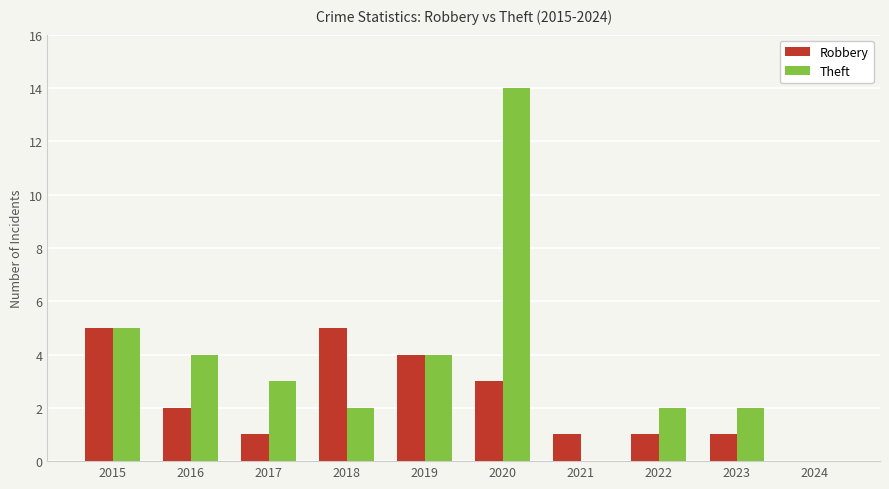

What is the difference between the Robbery values at 2017 and 2018?

4